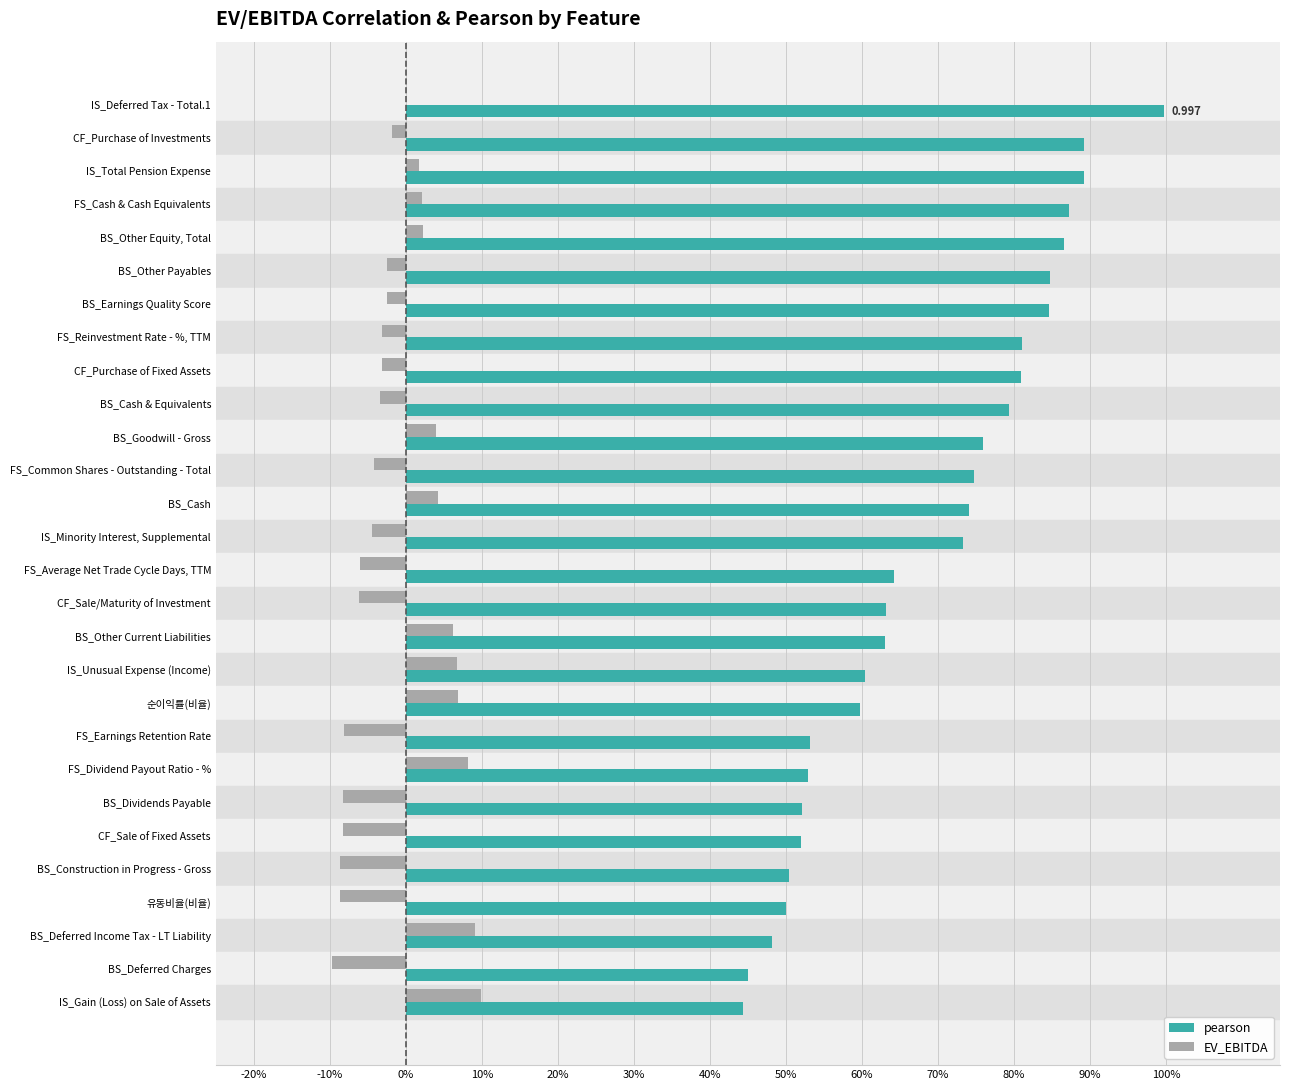

Which category has the highest value across all series?

IS_Deferred Tax - Total.1